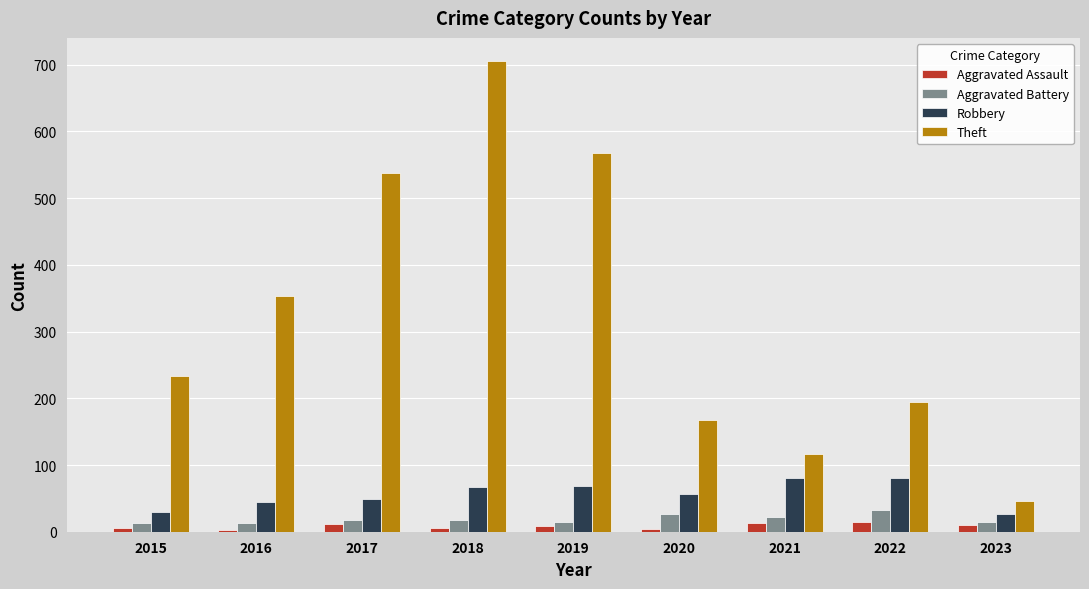

What is the greatest value displayed?

705